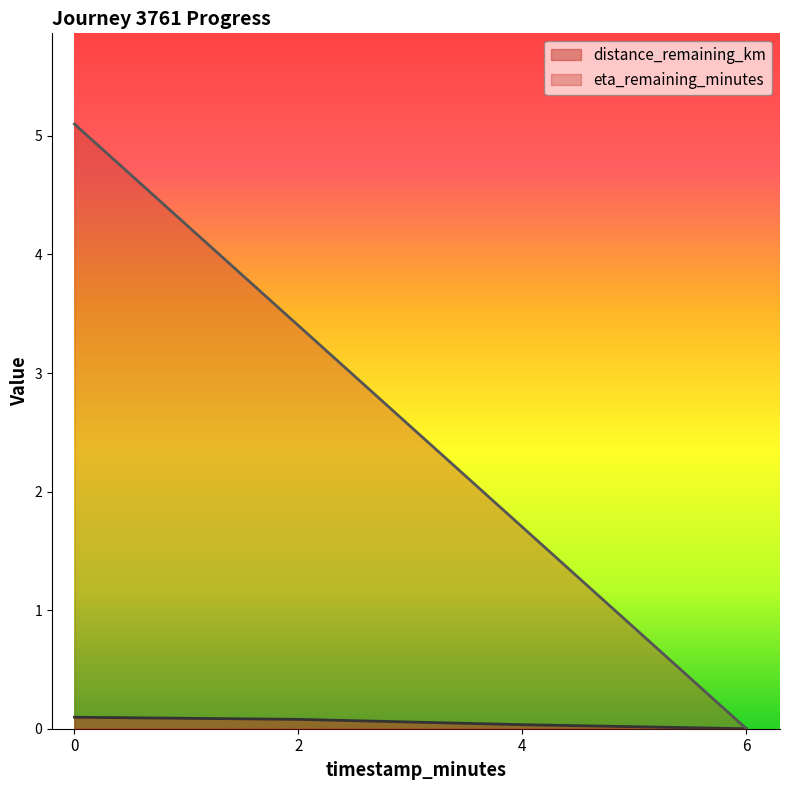

Reading right to left, list all the values displayed in this chart.

distance_remaining_km: 6.0=0.0	4.0=0.0	2.0=0.1	0.0=0.1
eta_remaining_minutes: 6.0=0.0	4.0=1.7	2.0=3.4	0.0=5.1